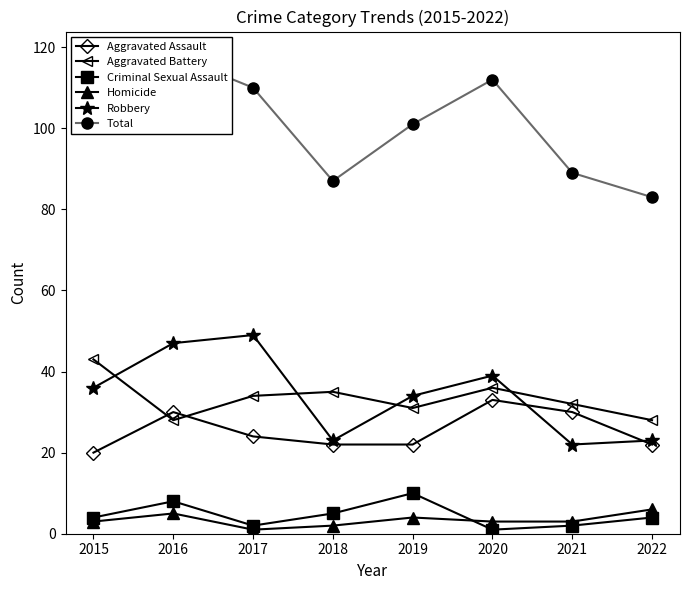

Reading left to right, list all the values displayed in this chart.

Aggravated Assault: 2015=20	2016=30	2017=24	2018=22	2019=22	2020=33	2021=30	2022=22
Aggravated Battery: 2015=43	2016=28	2017=34	2018=35	2019=31	2020=36	2021=32	2022=28
Criminal Sexual Assault: 2015=4	2016=8	2017=2	2018=5	2019=10	2020=1	2021=2	2022=4
Homicide: 2015=3	2016=5	2017=1	2018=2	2019=4	2020=3	2021=3	2022=6
Robbery: 2015=36	2016=47	2017=49	2018=23	2019=34	2020=39	2021=22	2022=23
Total: 2015=106	2016=118	2017=110	2018=87	2019=101	2020=112	2021=89	2022=83